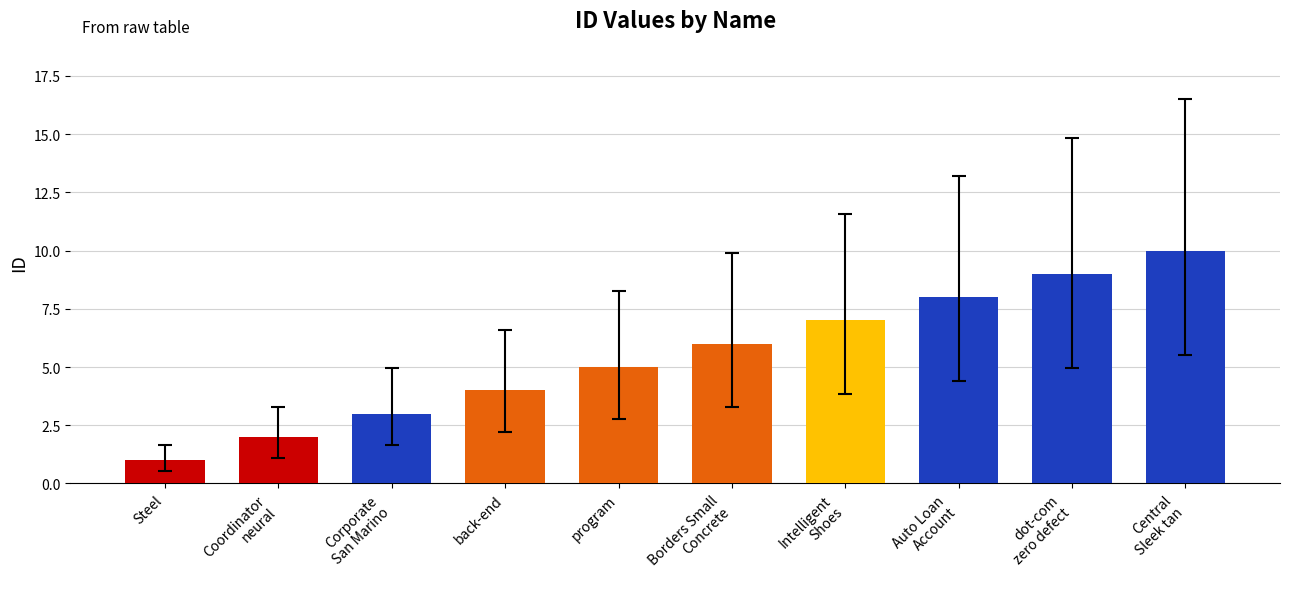

What is the change in value from Auto Loan
Account to dot-com
zero defect?

+1